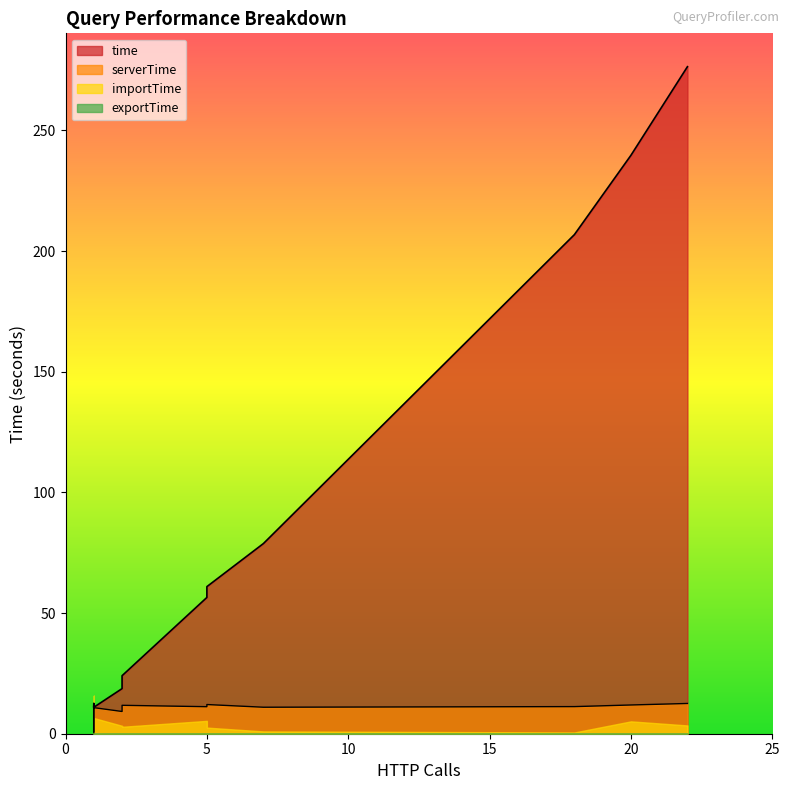

The value of serverTime at 1 is 11.4. True or false?

True